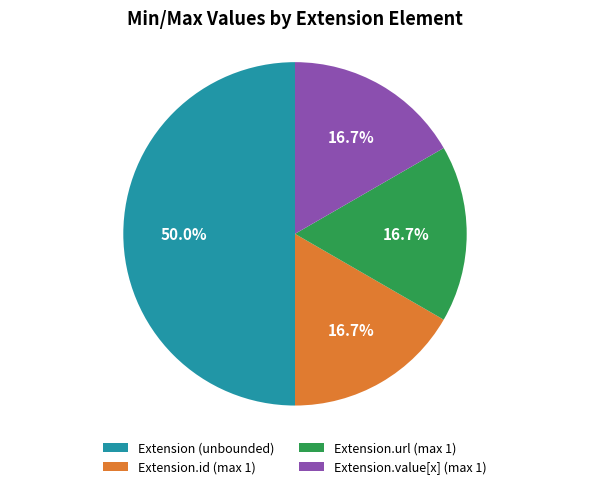

What is the largest slice in the pie chart?

Extension (unbounded)